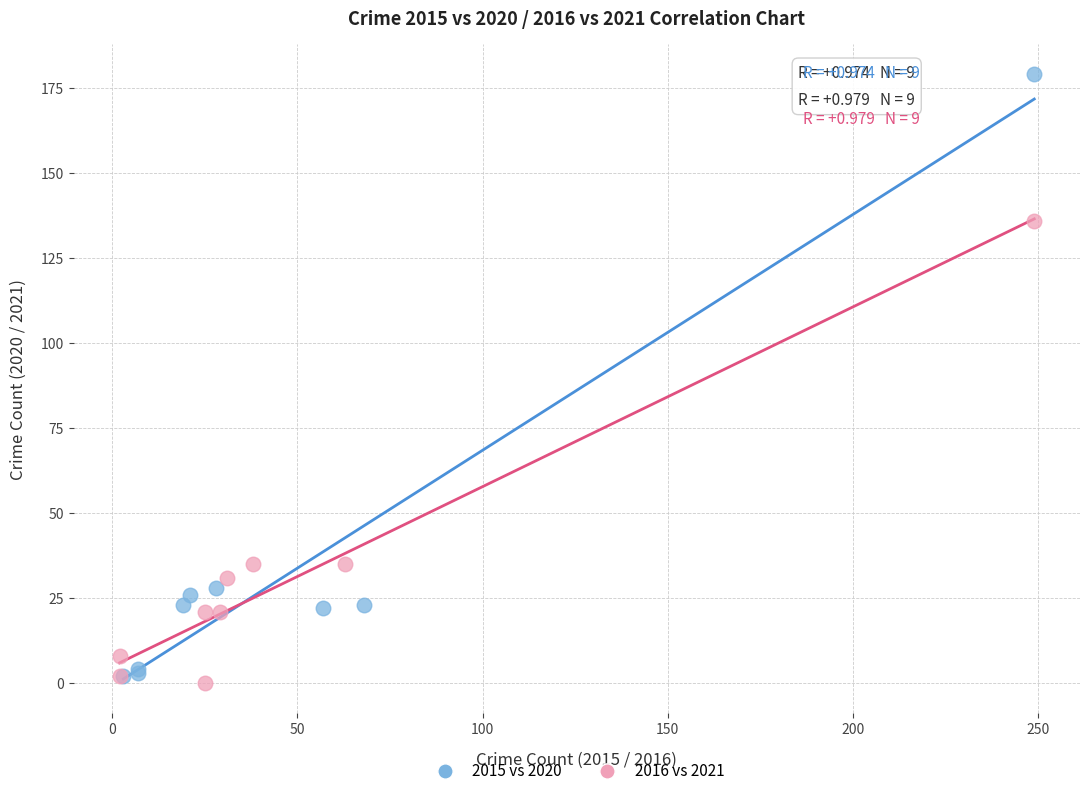

Which series has the widest spread of Y values?

2015 vs 2020